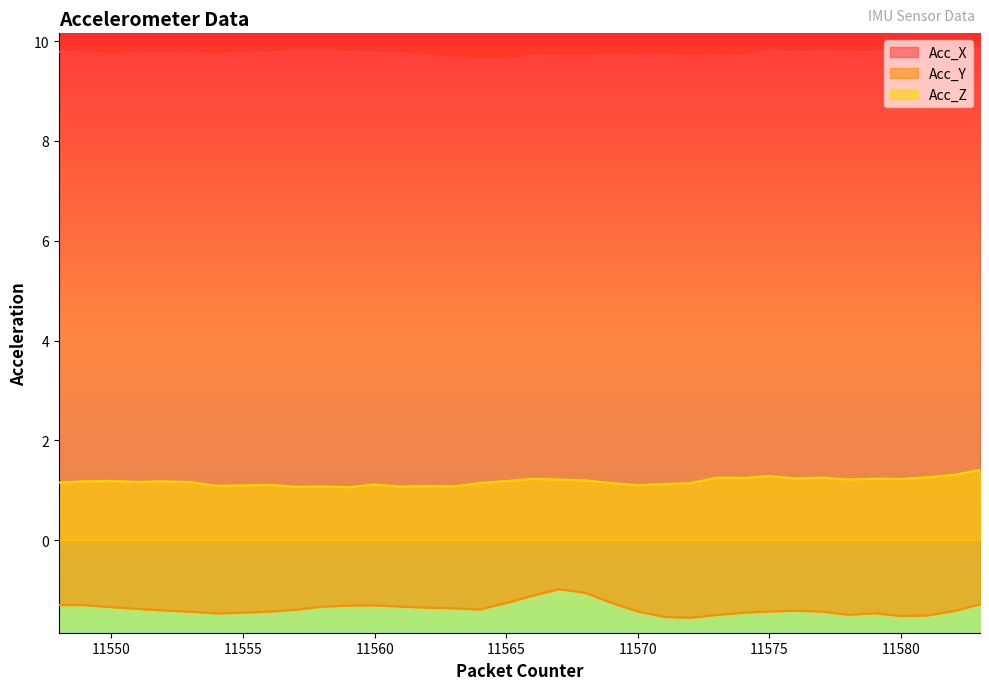

The Acc_Z series shows 1.2 at 11551. True or false?

True